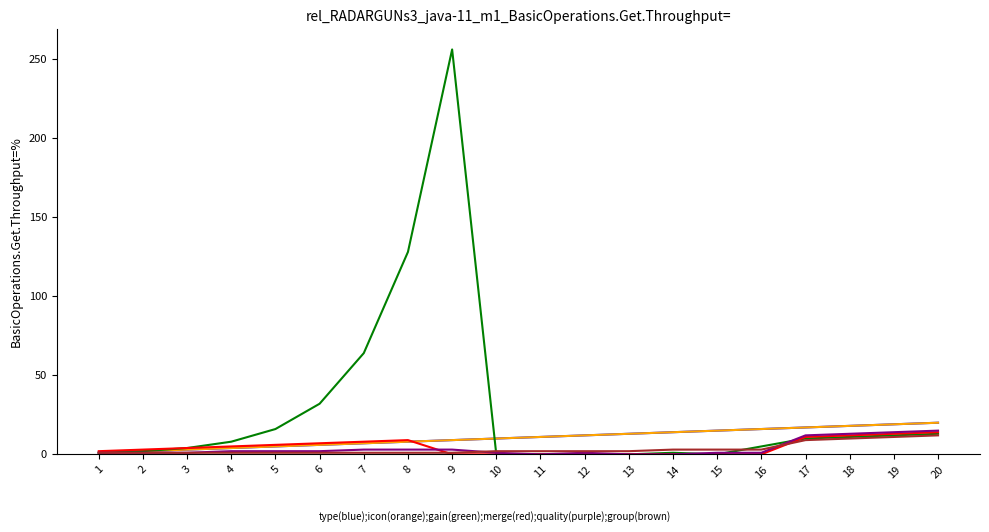

Reading left to right, what are all the values shown in this chart?

type: 1	2	3	4	5	6	7	8	9	10	11	12	13	14	15	16	17	18	19	20
icon: 1	2	3	4	5	6	7	8	9	10	11	12	13	14	15	16	17	18	19	20
gain: 1	2	4	8	16	32	64	128	256	0	0	0	0	1	0	5	10	11	12	13
merge: 2	3	4	5	6	7	8	9	0	0	0	0	0	0	0	0	11	12	13	14
quality: 1	1	1	2	2	2	3	3	3	1	0	1	0	0	1	1	12	13	14	15
group: 1	1	1	1	1	1	1	1	1	2	2	2	2	3	3	3	9	10	11	12